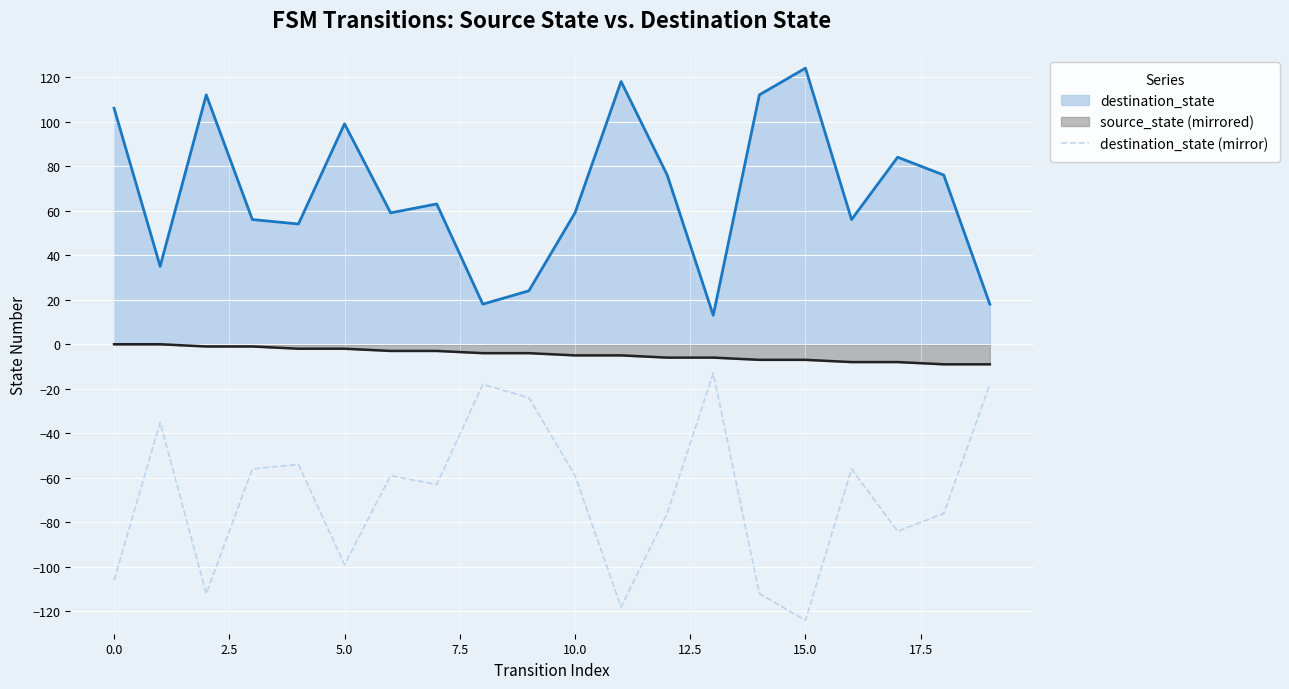

List the series in order of their peak value, lowest first.

destination_state (mirror), source_state (mirrored), destination_state